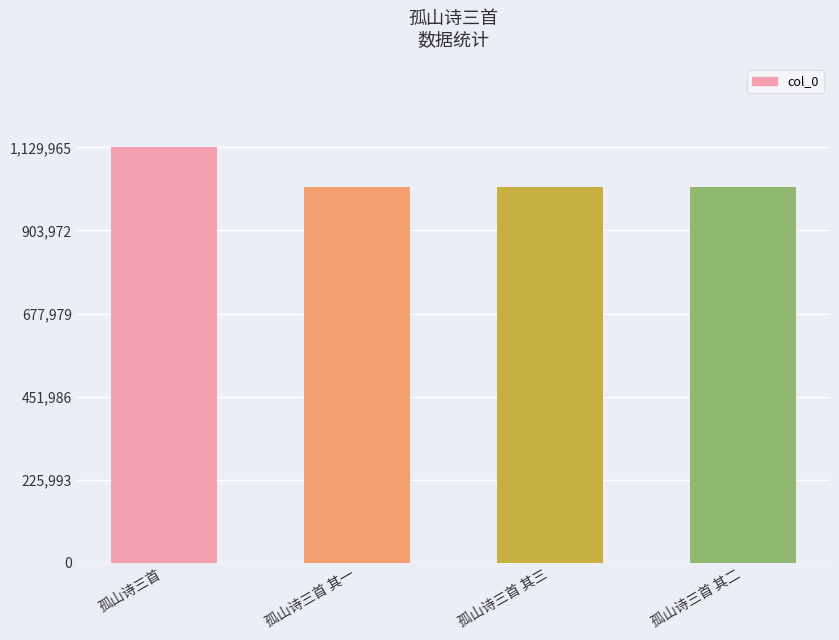

What is the label of the 1st bar from the left?

孤山诗三首